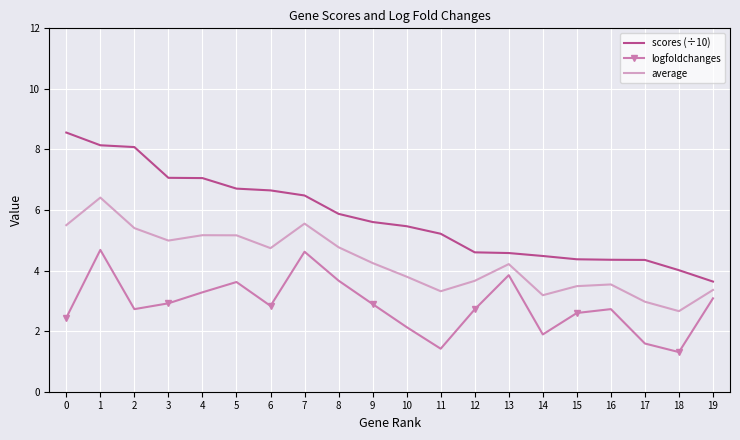

True or false: average and logfoldchanges intersect in this chart.

False